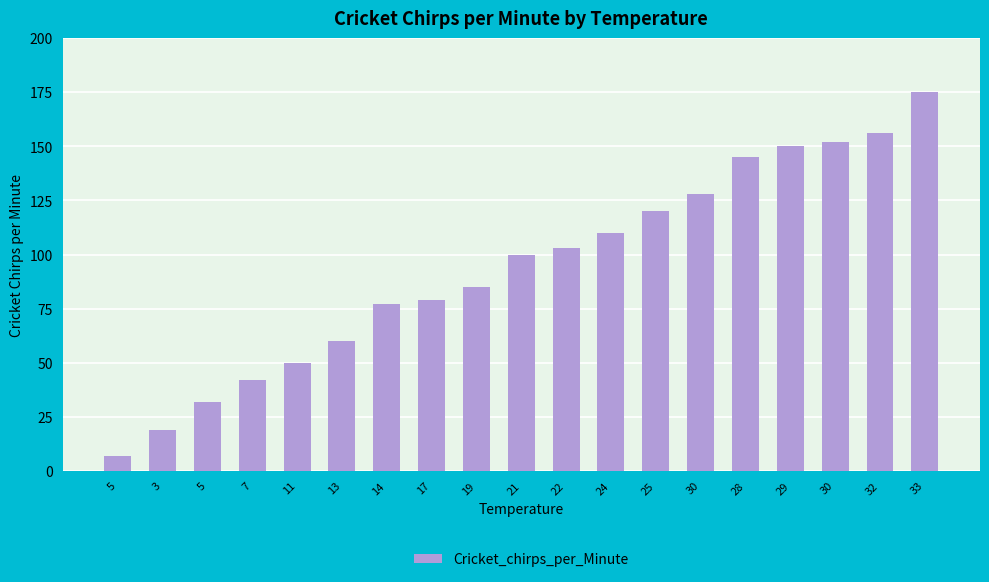

Read the value at 5.

32